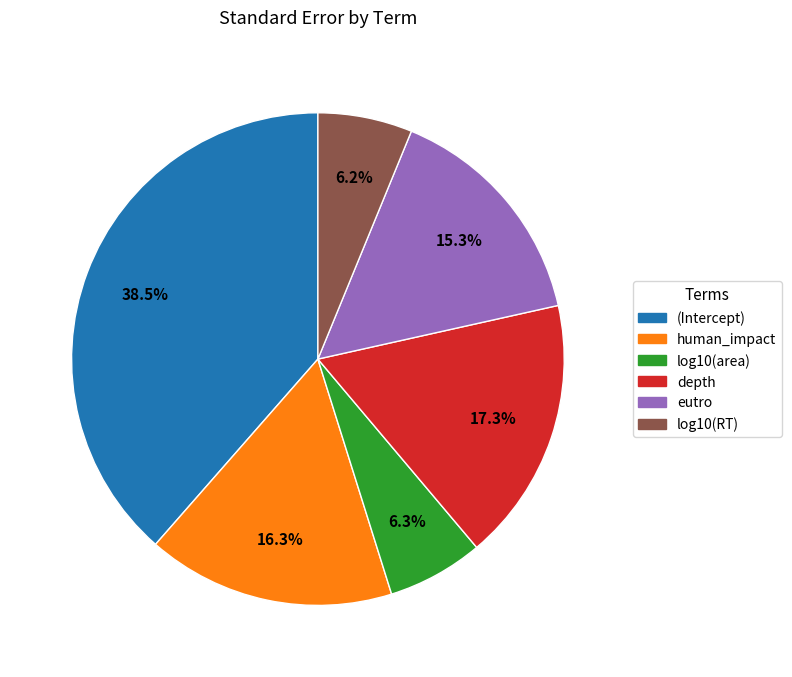

To the nearest percent, what is the difference between the largest and smallest slice percentages?

32%